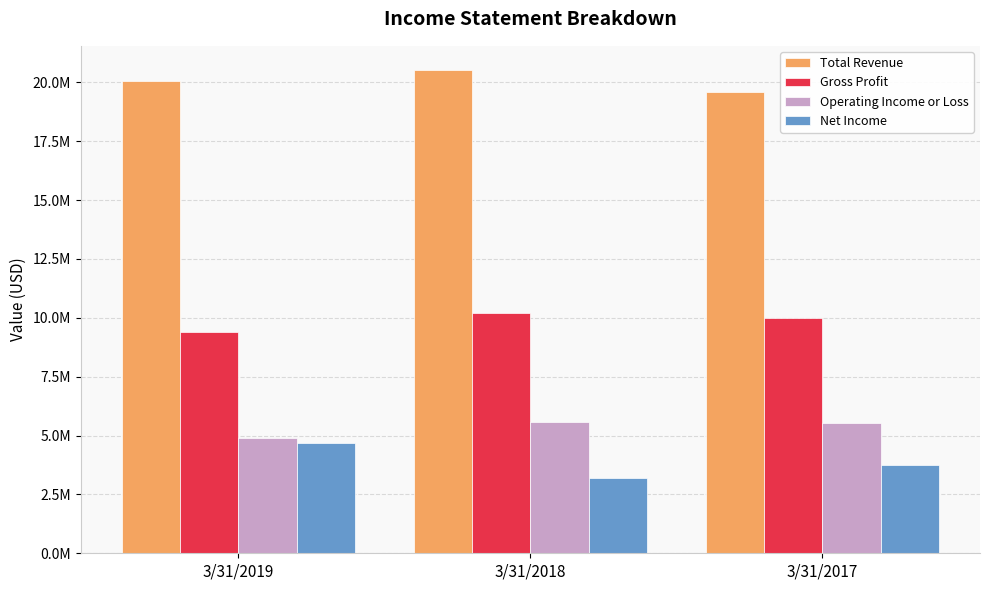

Reading left to right, list all the values displayed in this chart.

Total Revenue: 3/31/2019=20048815	3/31/2018=20523585	3/31/2017=19585675
Gross Profit: 3/31/2019=9383875	3/31/2018=10186633	3/31/2017=9990848
Operating Income or Loss: 3/31/2019=4879597	3/31/2018=5591393	3/31/2017=5523297
Net Income: 3/31/2019=4686738	3/31/2018=3207892	3/31/2017=3766483